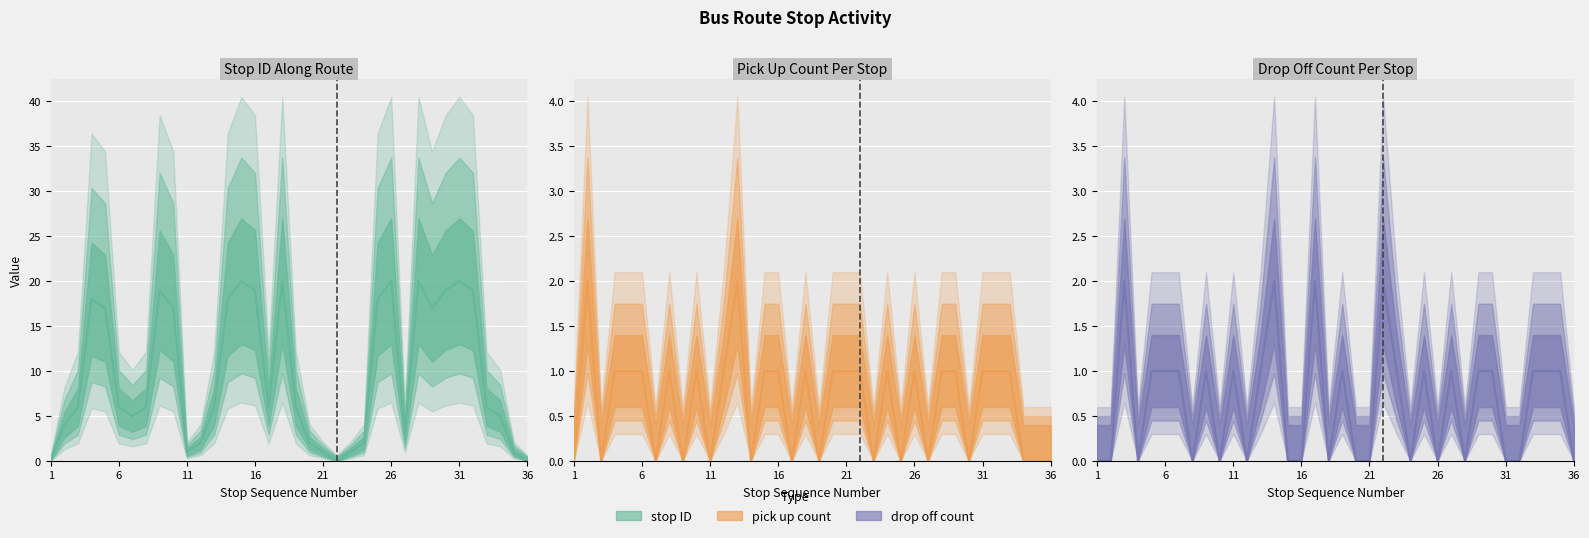

Which series ends up on top after the final intersection of pick up count and drop off count?

pick up count